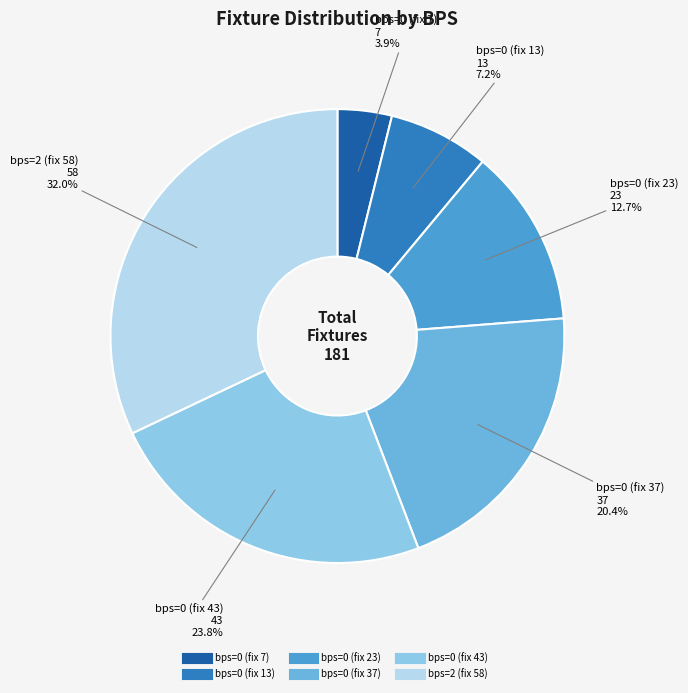

Is there a majority slice in this chart?

No